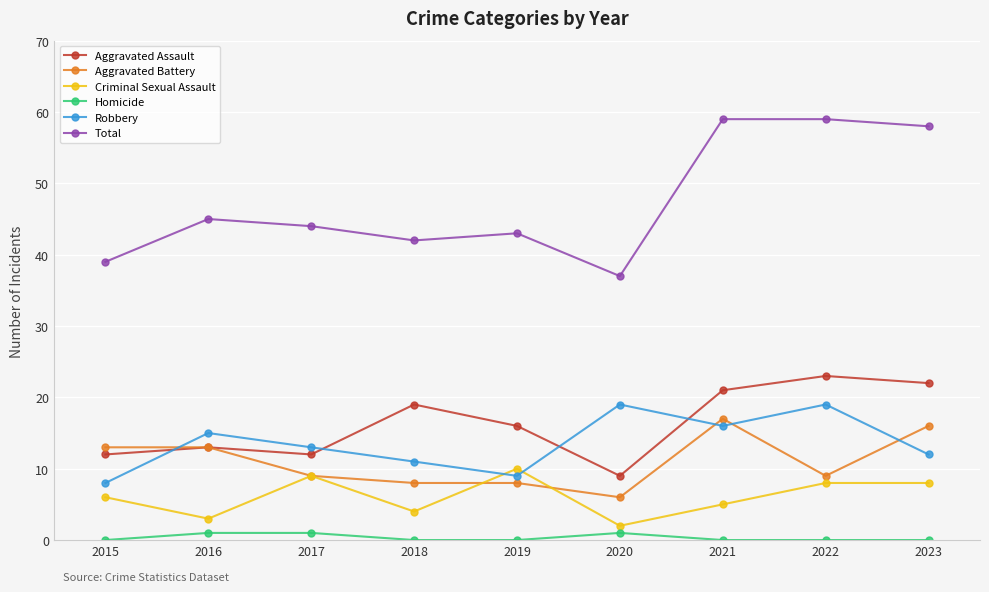

The value of Criminal Sexual Assault at 2023 is 12. True or false?

False